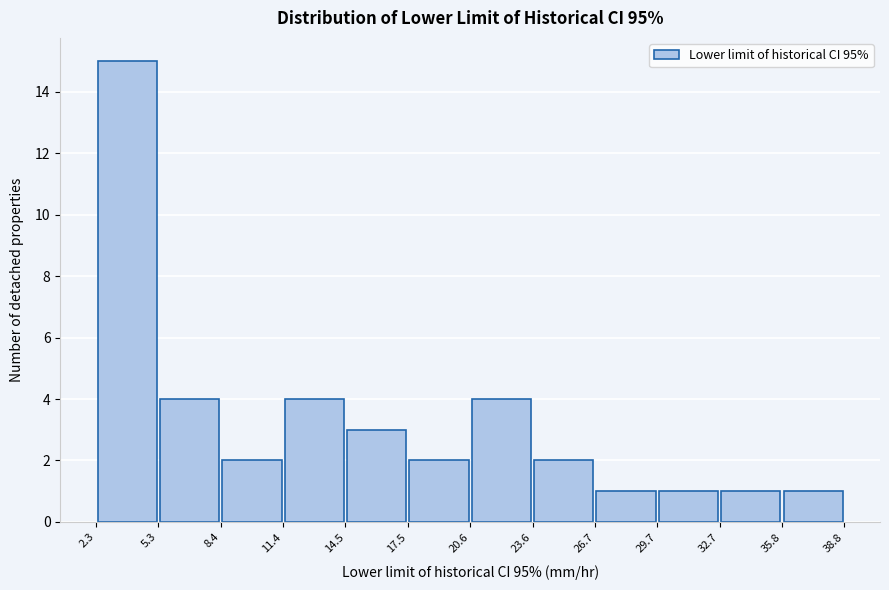

Reading left to right, list every bar in this chart as the range it spans on the x-axis followed by its height. The values are not printed on the chart, so give them approximately, as read against the axis.

2.3 to 5.3: 15
5.3 to 8.4: 4
8.4 to 11.4: 2
11.4 to 14.5: 4
14.5 to 17.5: 3
17.5 to 20.6: 2
20.6 to 23.6: 4
23.6 to 26.7: 2
26.7 to 29.7: 1
29.7 to 32.7: 1
32.7 to 35.8: 1
35.8 to 38.8: 1